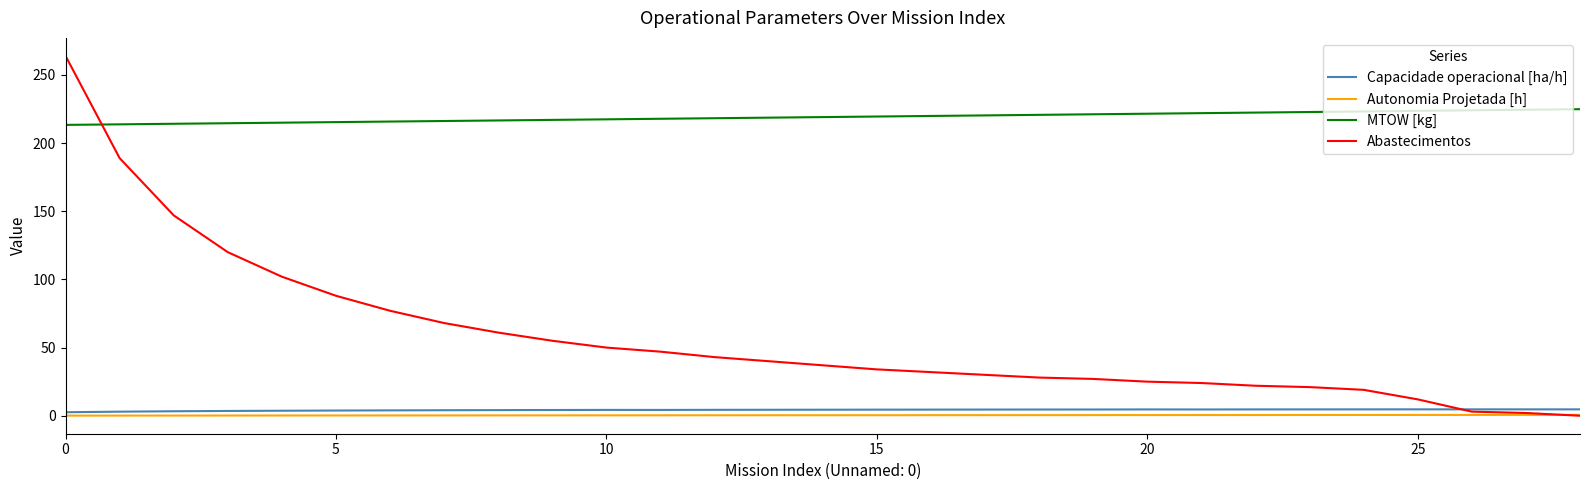

True or false: MTOW [kg] and Capacidade operacional [ha/h] intersect in this chart.

False